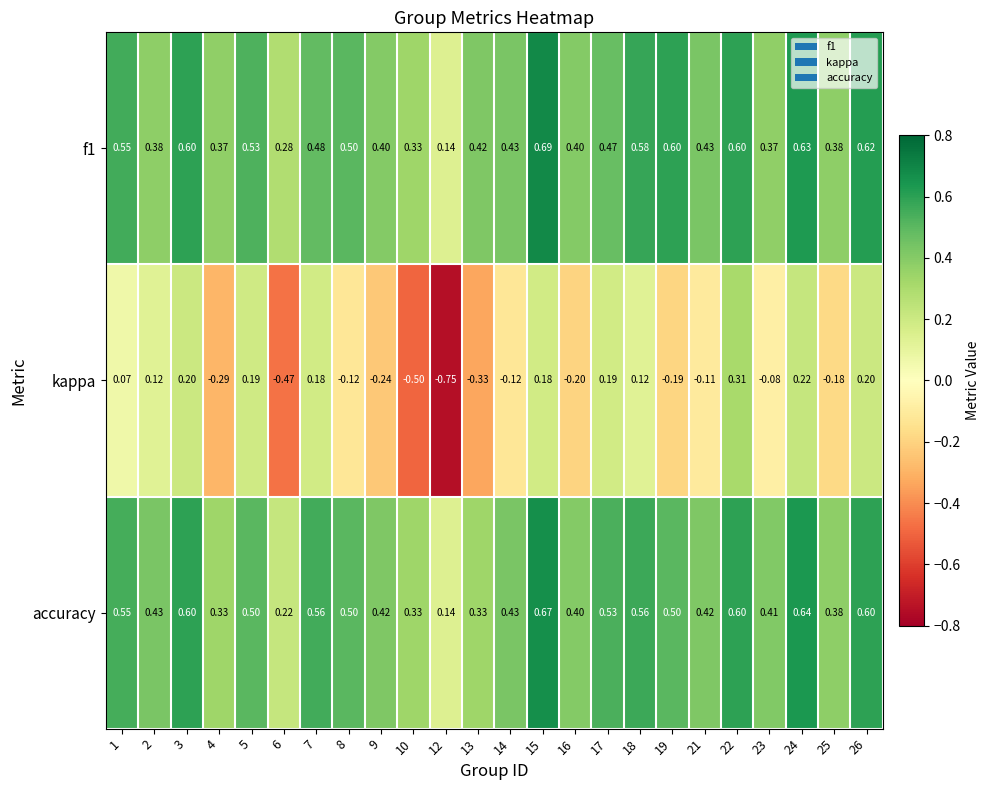

Which series has the largest range (max minus min)?

kappa